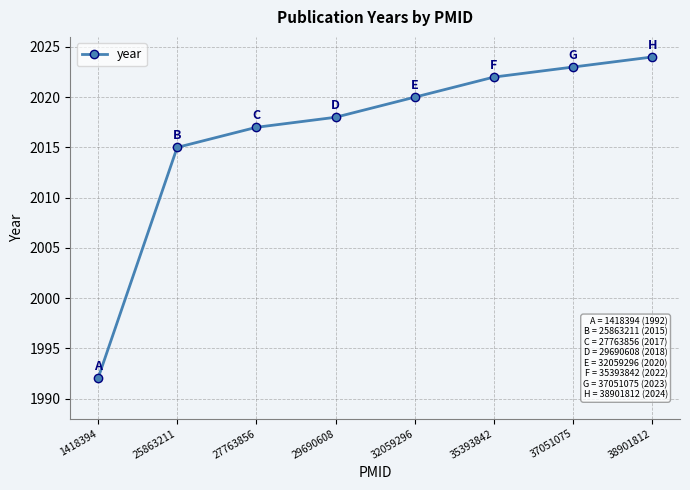

The value at 37051075 is 3498. True or false?

False